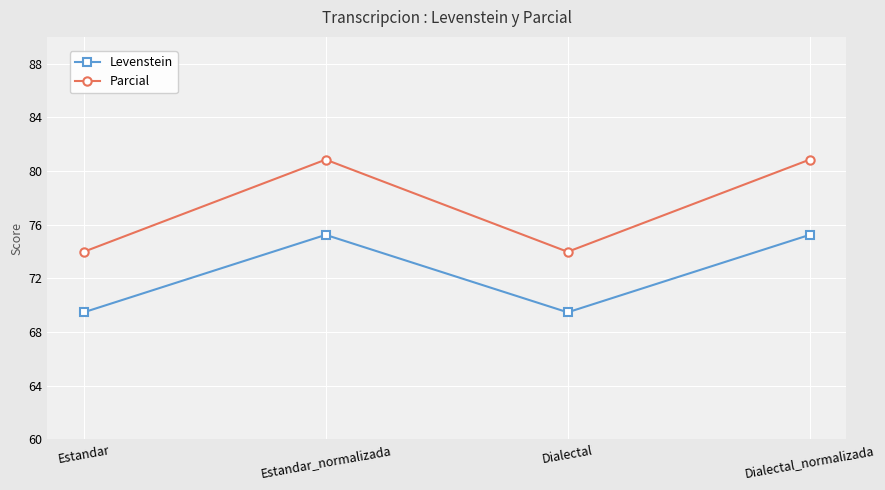

Does the chart have visible grid lines?

Yes